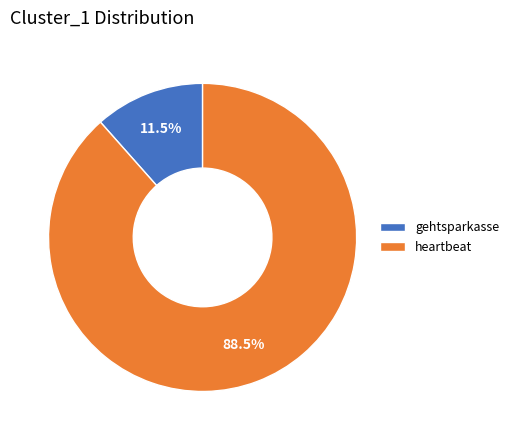

Between heartbeat and gehtsparkasse, which is larger?

heartbeat